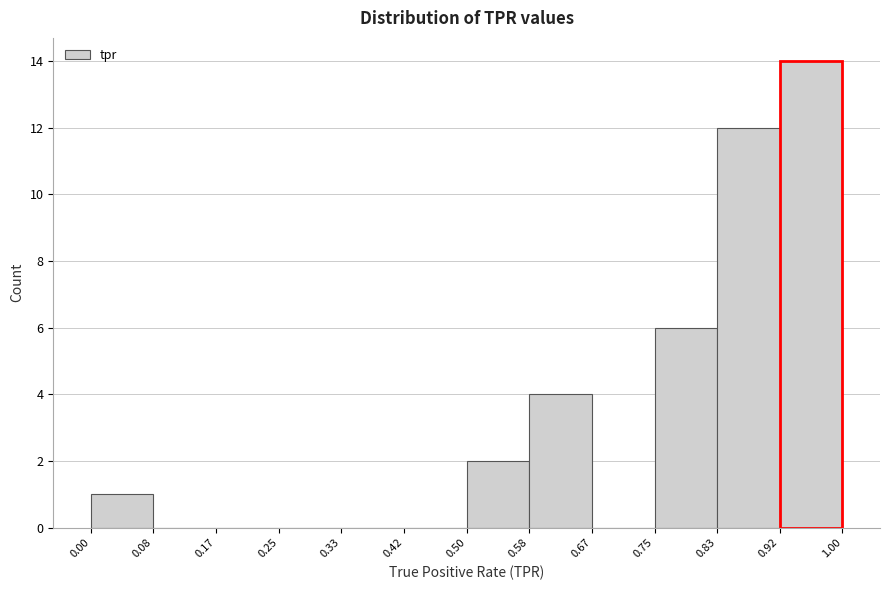

Reading left to right, transcribe this chart: for each bar, give the range it covers on the x-axis and its height. The values are not printed on the chart, so give them approximately, as read against the axis.

0.00 to 0.08: 1
0.08 to 0.17: 0
0.17 to 0.25: 0
0.25 to 0.33: 0
0.33 to 0.42: 0
0.42 to 0.50: 0
0.50 to 0.58: 2
0.58 to 0.67: 4
0.67 to 0.75: 0
0.75 to 0.83: 6
0.83 to 0.92: 12
0.92 to 1.00: 14